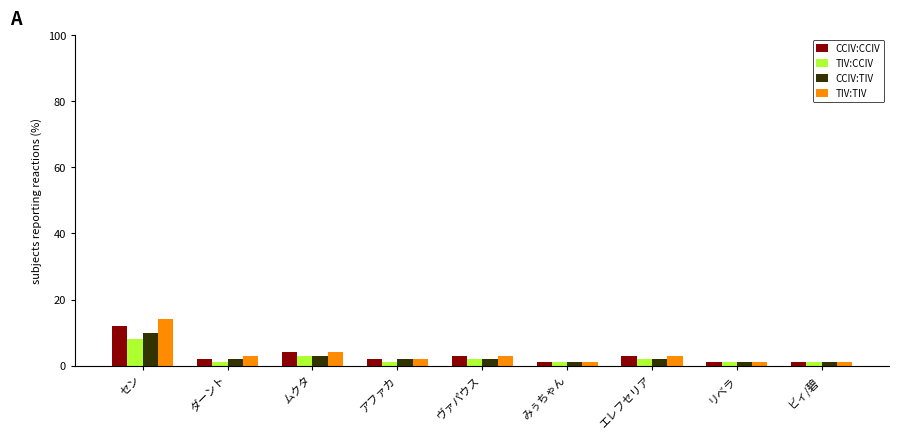

What is the difference between the TIV:TIV values at エレフセリア and セン?

11